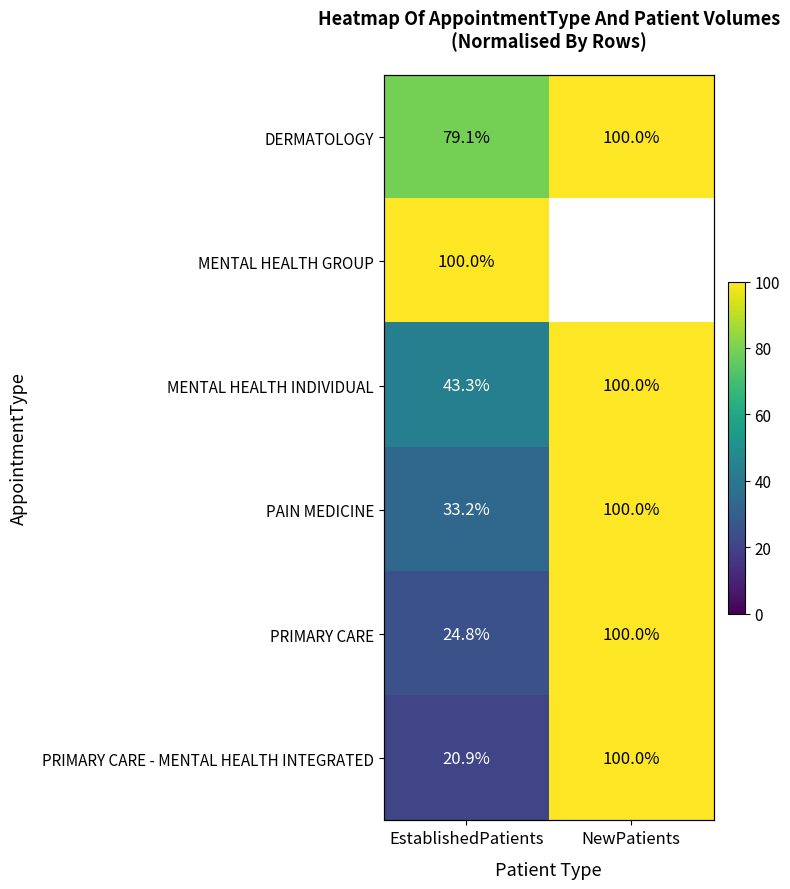

Between EstablishedPatients and NewPatients, which is larger?

NewPatients